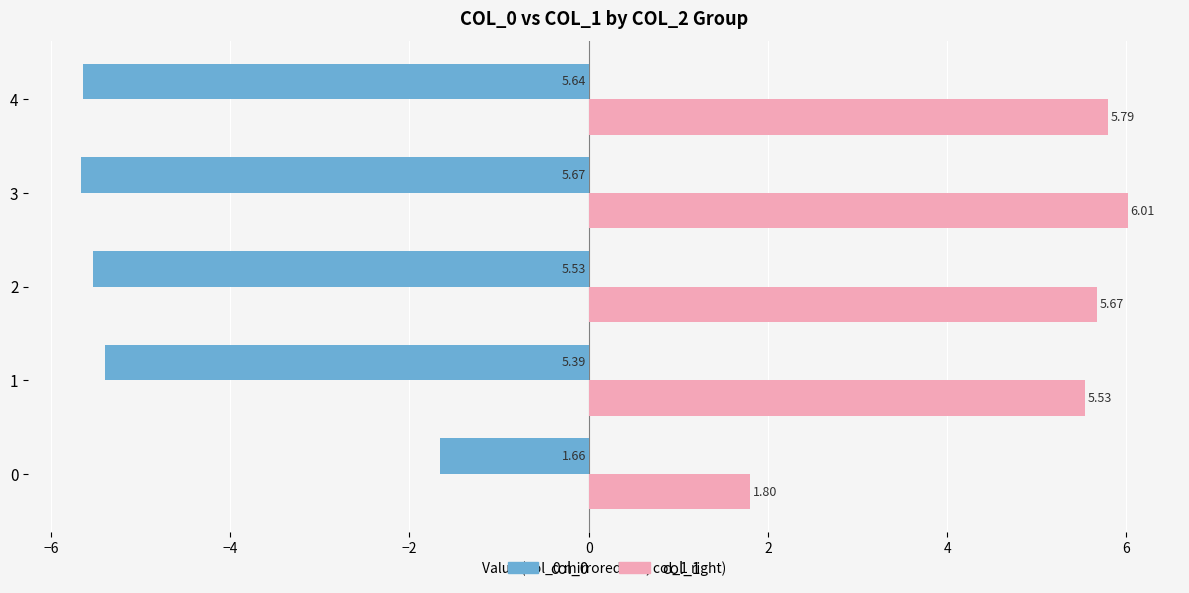

Is the value of col_1 at 1 greater than the value of col_0 at 4?

Yes